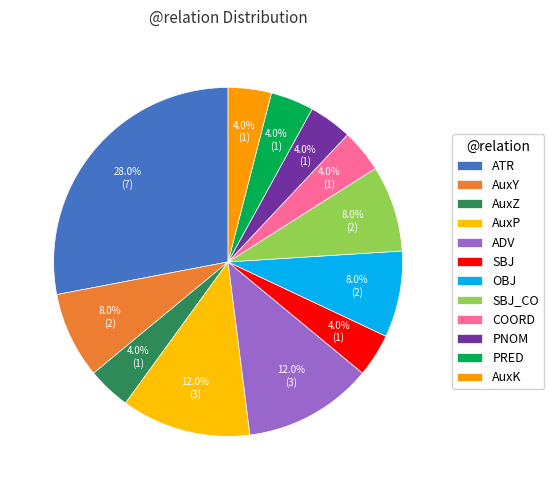

Count the number of slices in the pie.

12